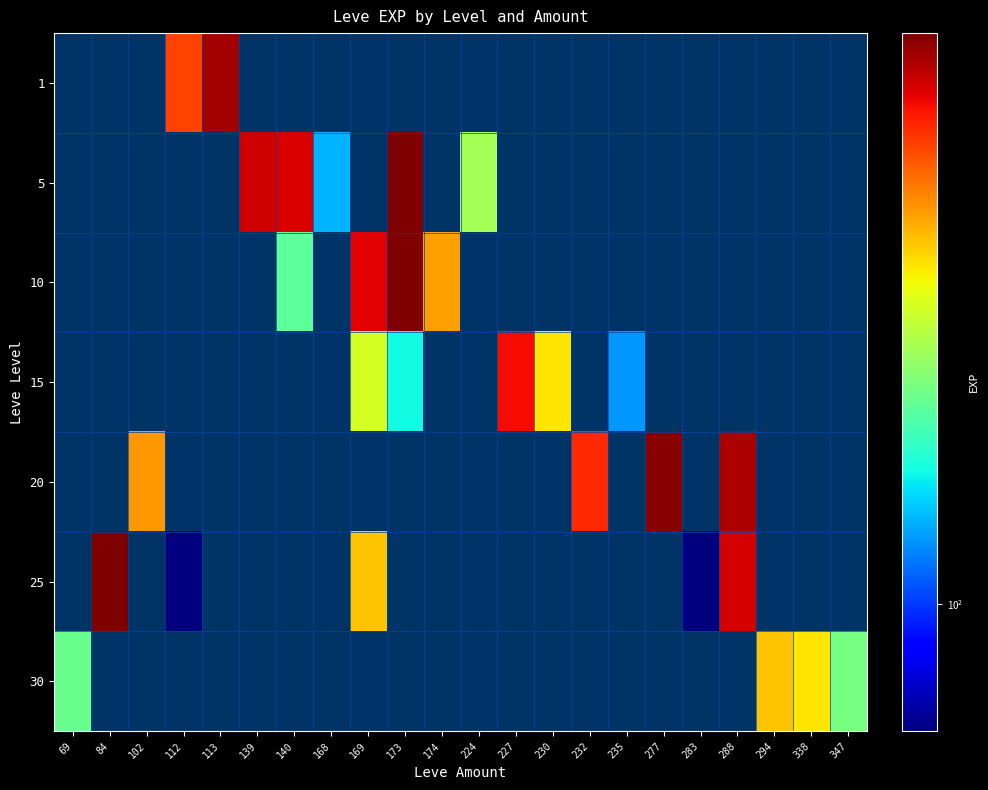

Between 169 and 139, which is larger?

139